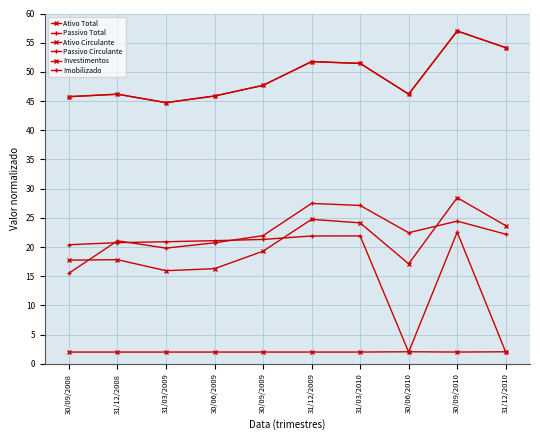

Which series ends up on top after the final intersection of Imobilizado and Investimentos?

Investimentos